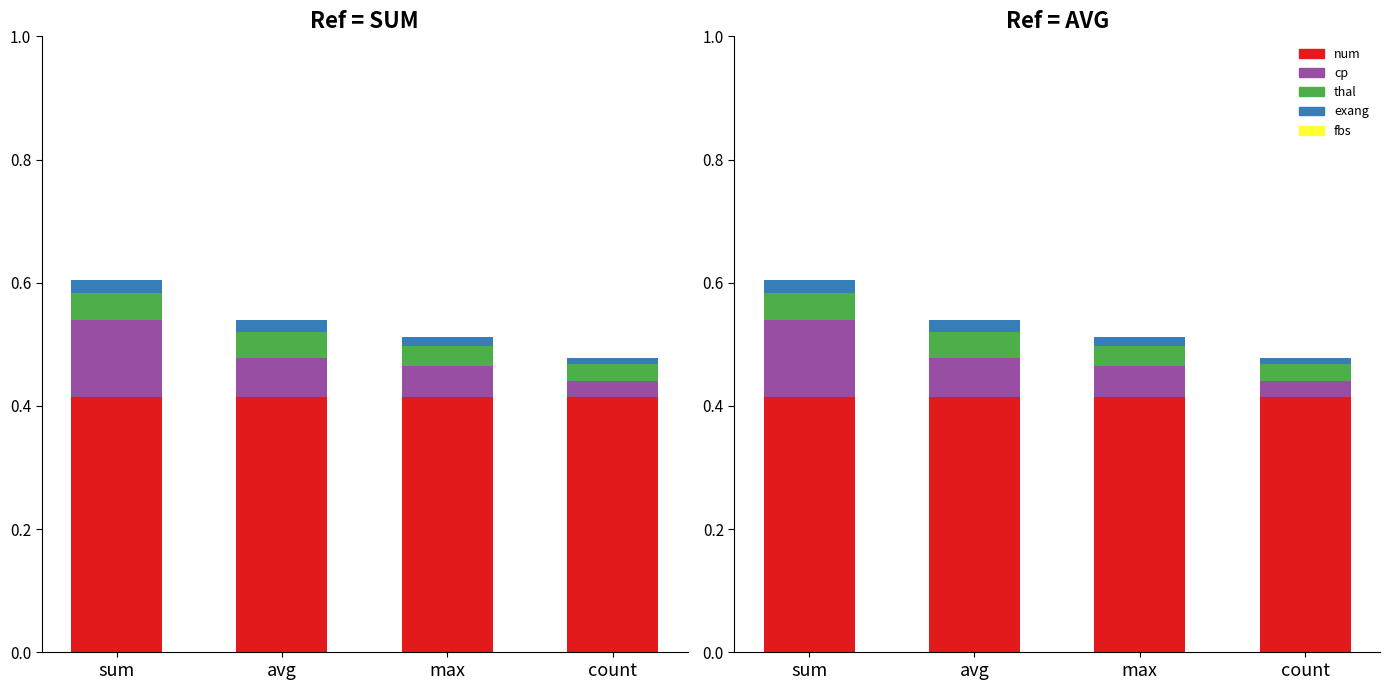

Reading right to left, what are all the values shown in this chart?

num: count=0.4	max=0.4	avg=0.4	sum=0.4
cp: count=0.0	max=0.1	avg=0.1	sum=0.1
thal: count=0.0	max=0.0	avg=0.0	sum=0.0
exang: count=0.0	max=0.0	avg=0.0	sum=0.0
fbs: count=0.0	max=0.0	avg=0.0	sum=0.0